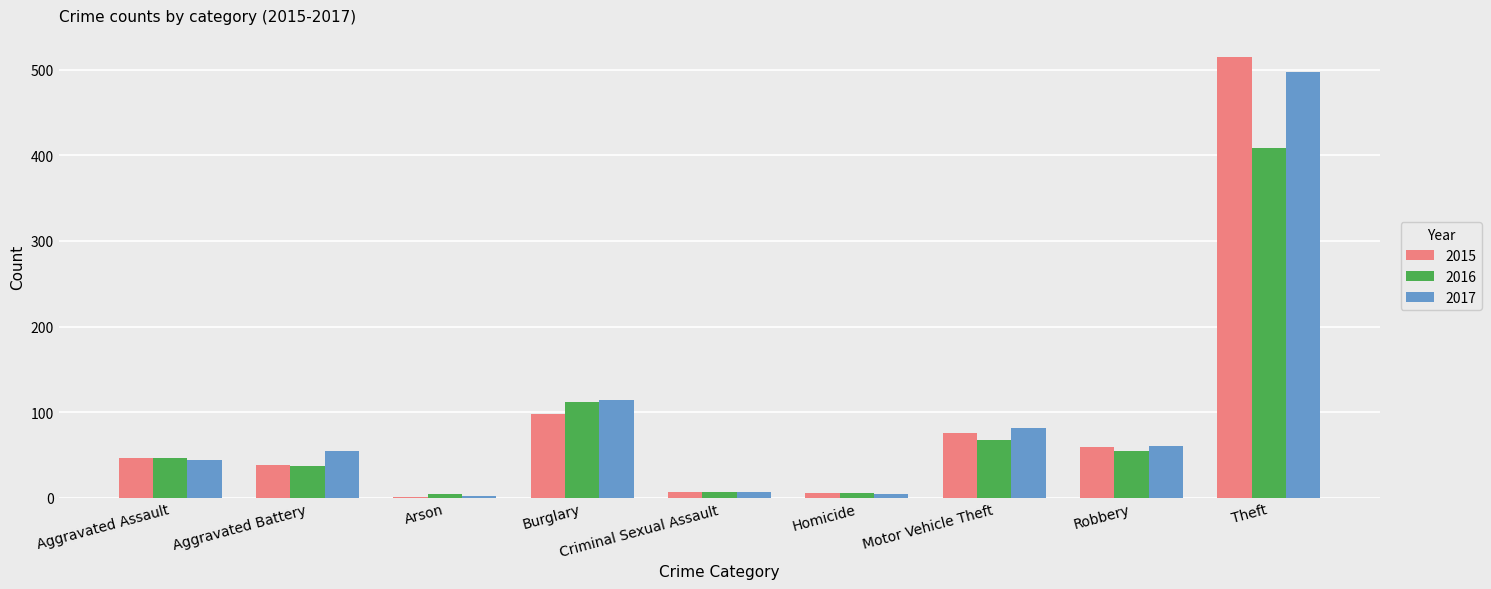

What is the total value across all series at Theft?

1421